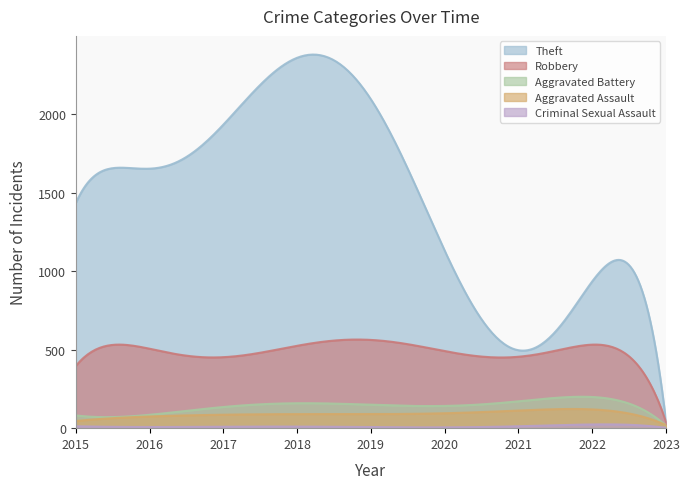

What is the difference between the Robbery values at 2023 and 2018?

477